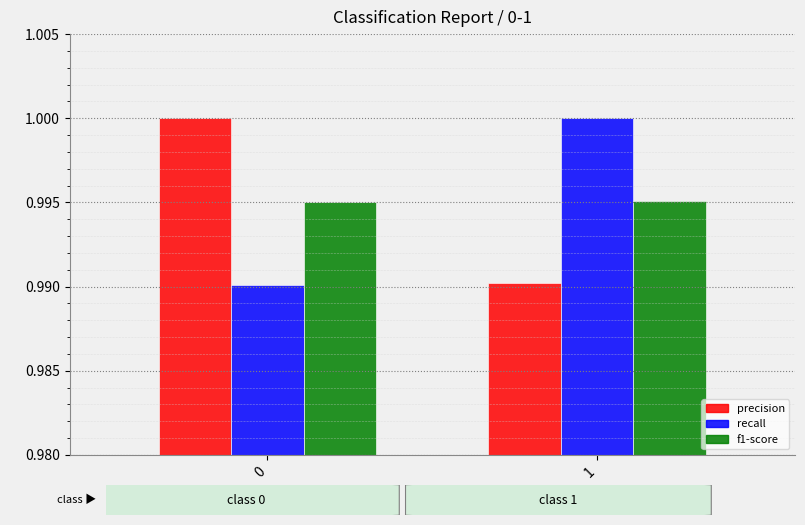

What is the sum of the precision values at 0 and 1?

2.0